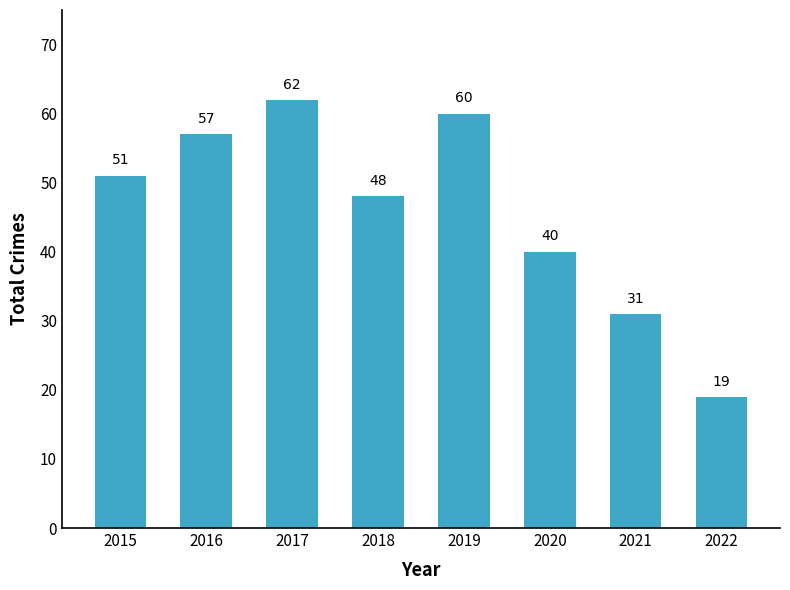

What is the value of the 8th bar from the left?

19